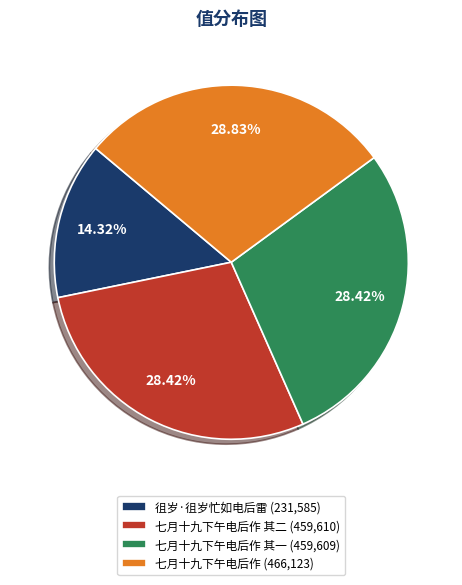

Is there any slice that represents more than half of the pie?

No